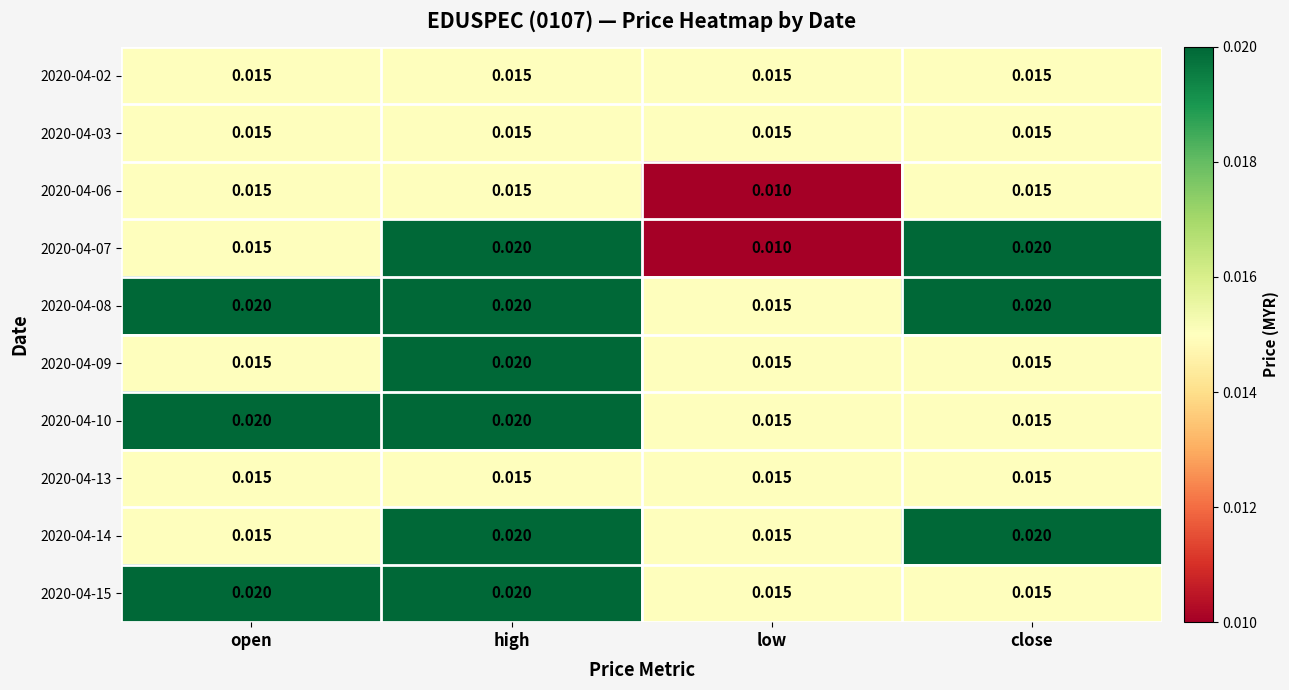

At which category is the sum across all series the highest?

high